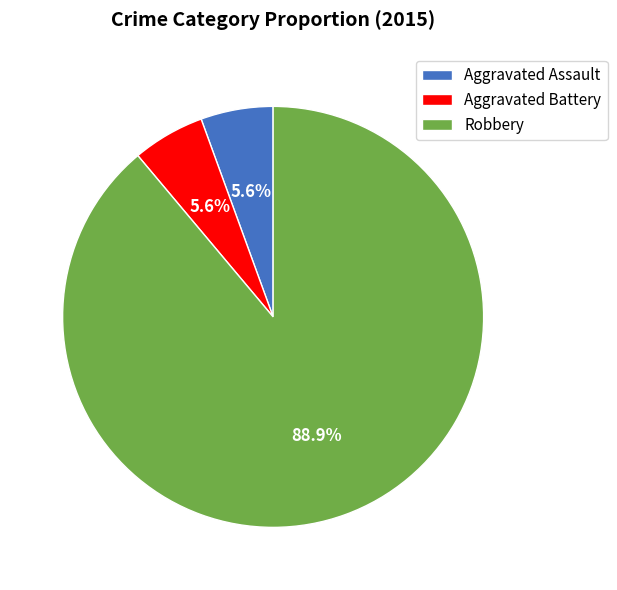

To the nearest percent, what portion does Aggravated Battery represent?

6%